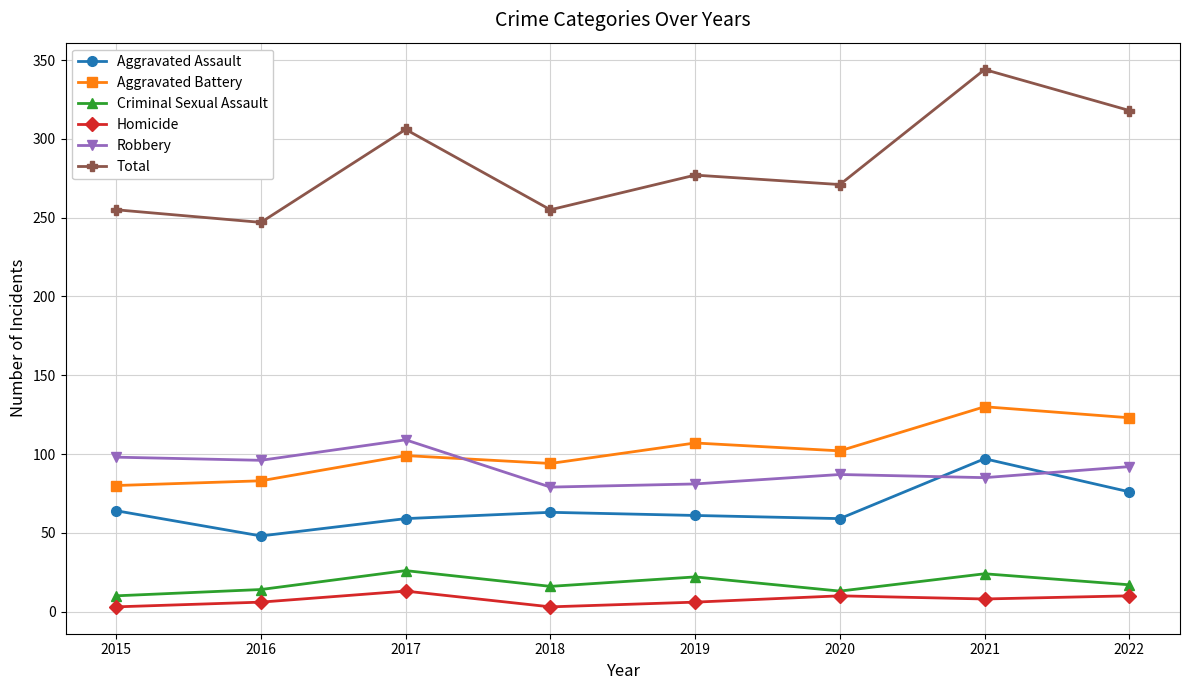

True or false: Aggravated Battery has more than 1 points higher than both neighbors.

True